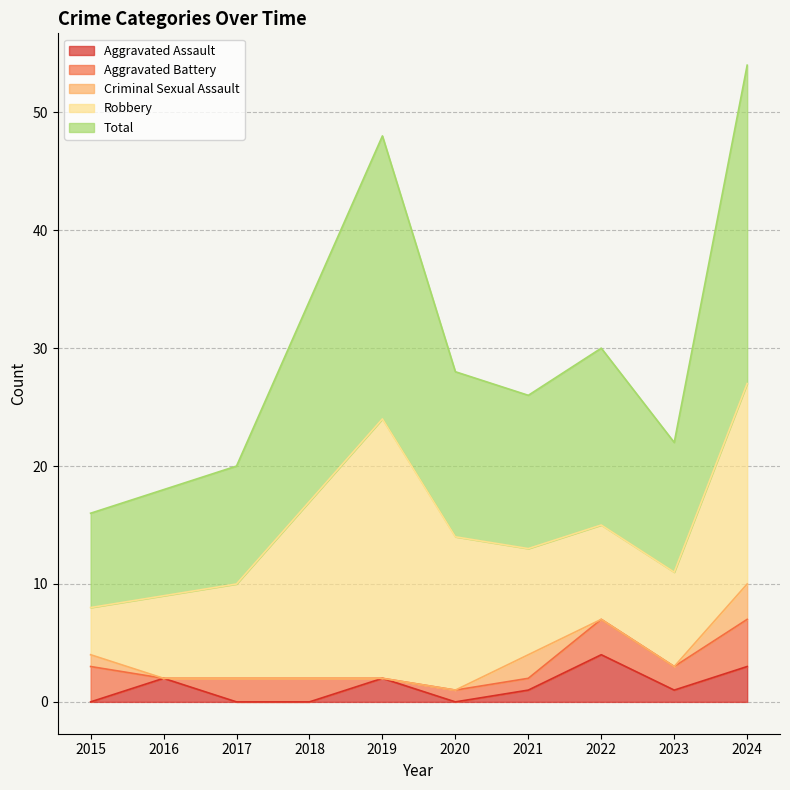

How many Criminal Sexual Assault values are between 0 and 1?

8